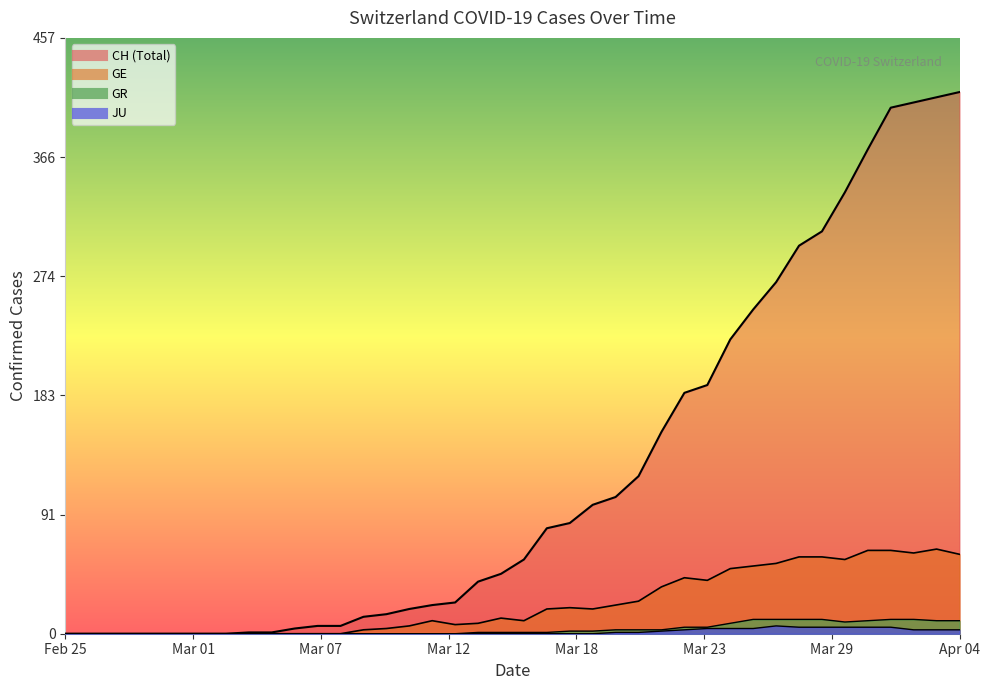

Which series has the largest range (max minus min)?

CH